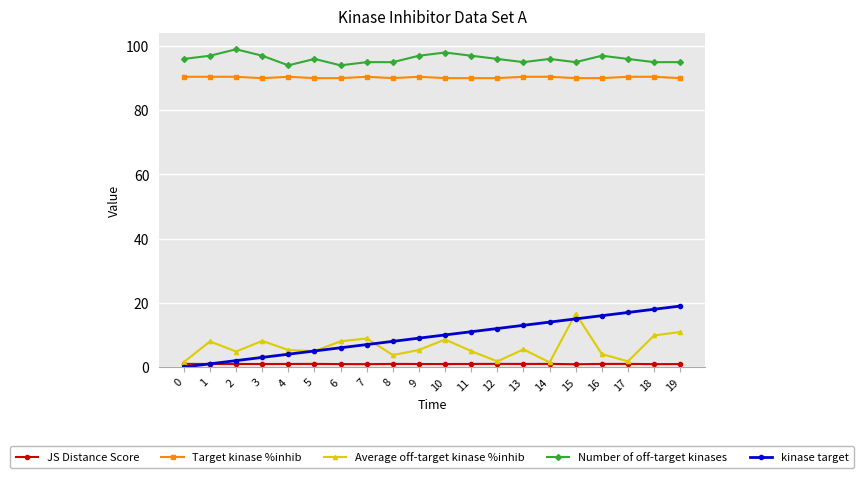

What is the difference between the highest and lowest values at 9?

96.1